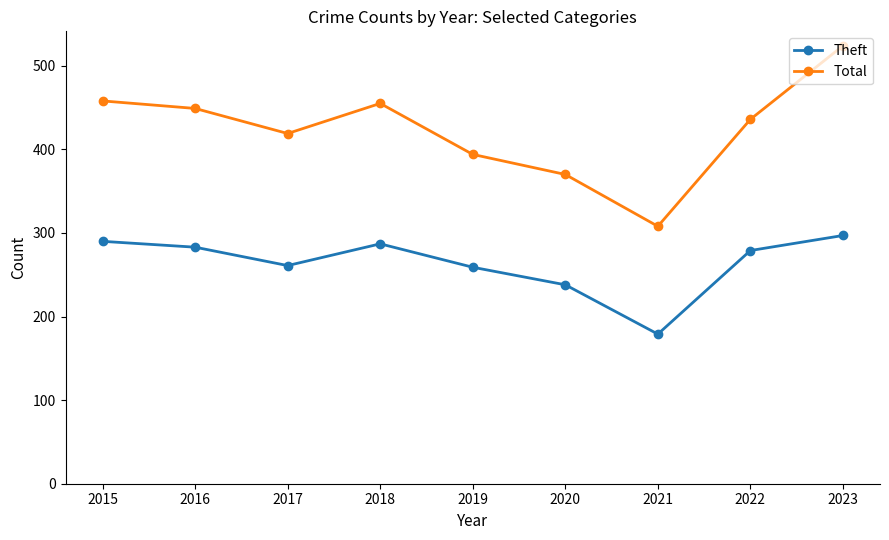

Rank the series by their maximum value, from lowest to highest.

Theft, Total